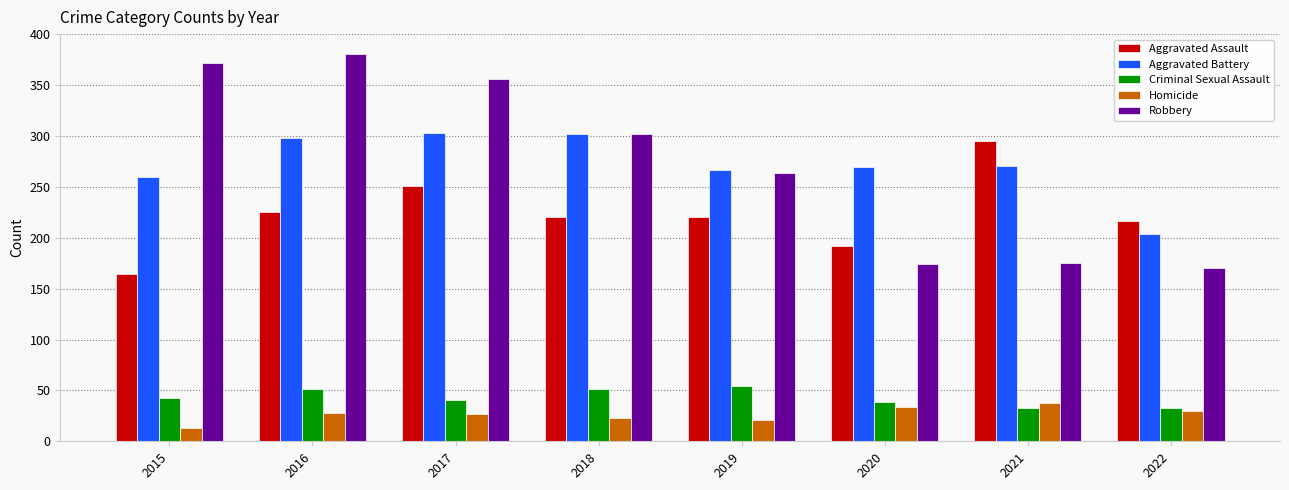

What is the sum of all Robbery values?

2194